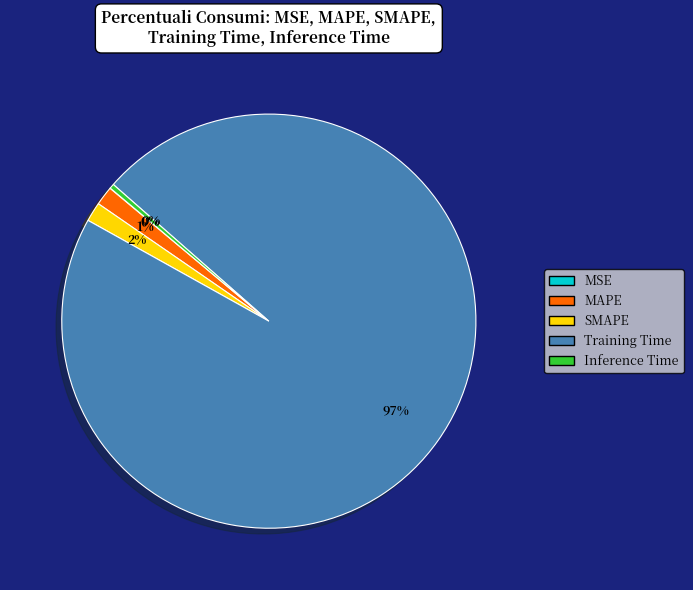

The SMAPE slice represents 2% of the pie. True or false?

True